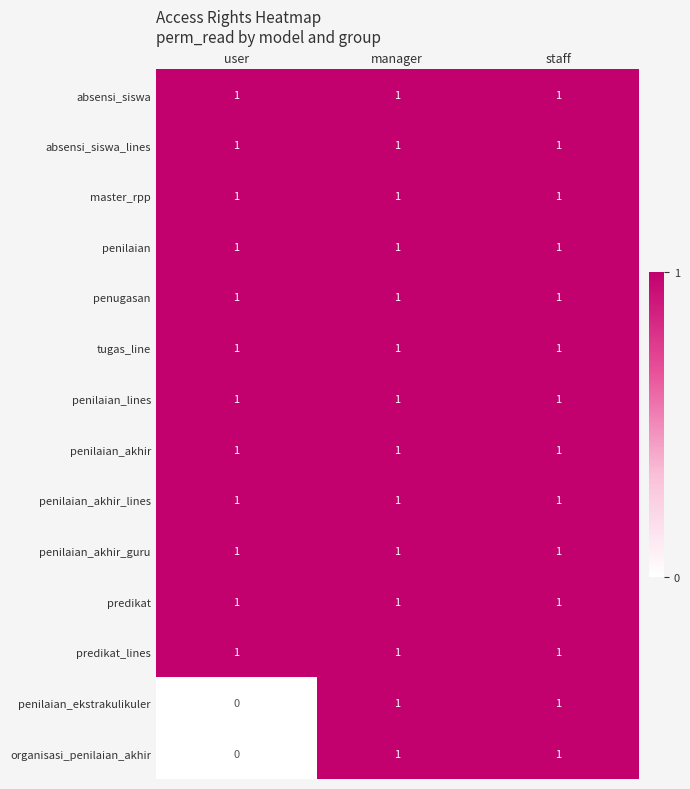

What is the sum of all penilaian_akhir values?

3